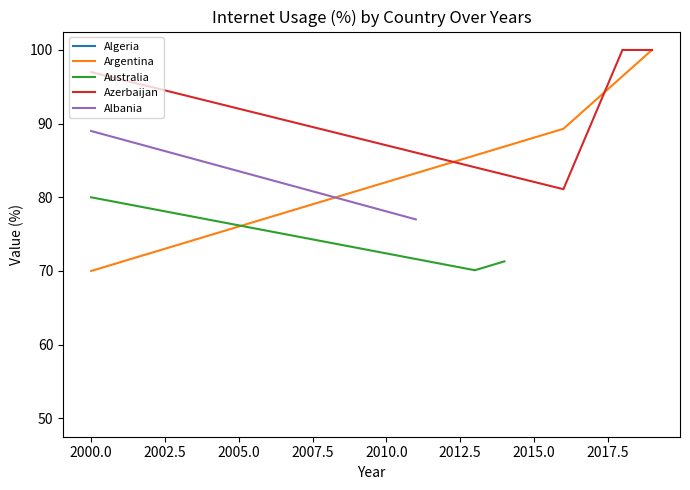

What is the lowest value of the Argentina series?

70.0